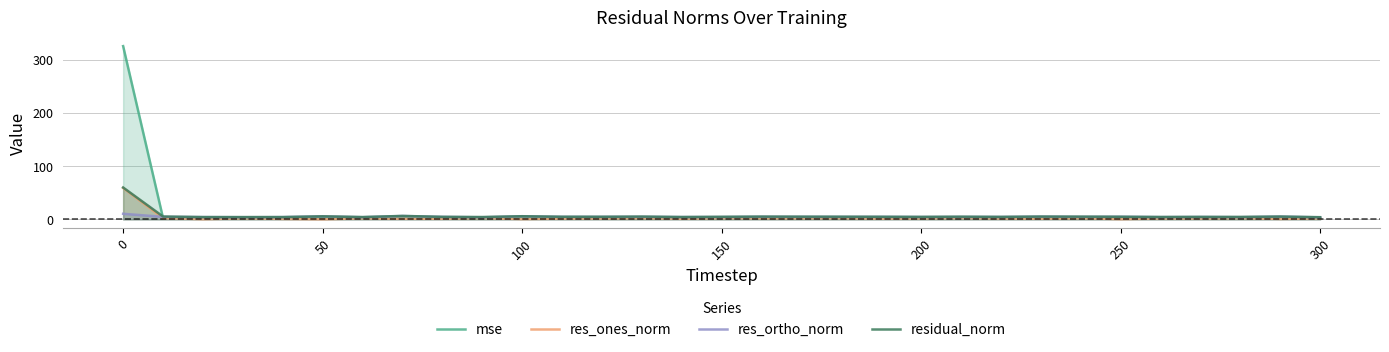

Count the number of data series in this chart.

4